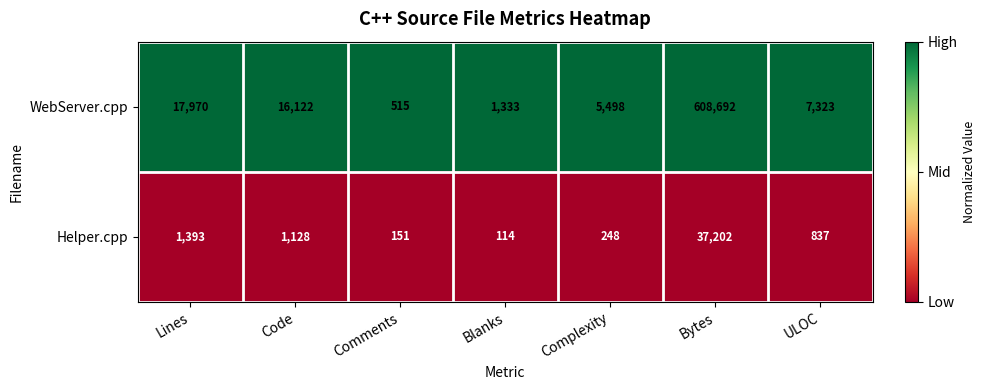

Reading left to right, what are all the values shown in this chart?

WebServer.cpp: Lines=17970	Code=16122	Comments=515	Blanks=1333	Complexity=5498	Bytes=608692	ULOC=7323
Helper.cpp: Lines=1393	Code=1128	Comments=151	Blanks=114	Complexity=248	Bytes=37202	ULOC=837